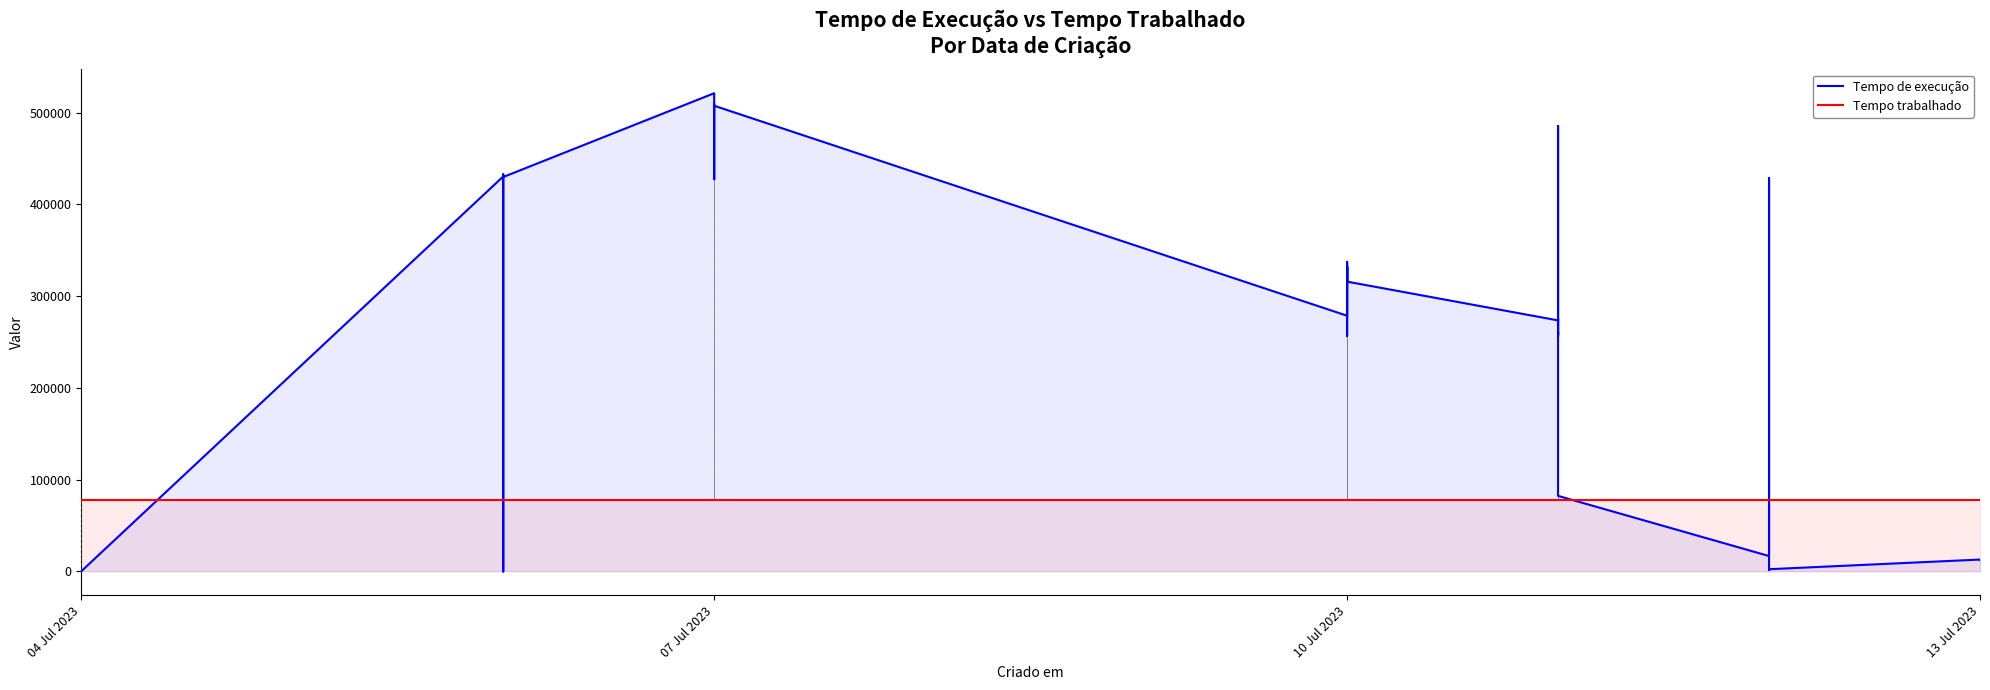

At how many categories does at least one series exceed 405497?

11